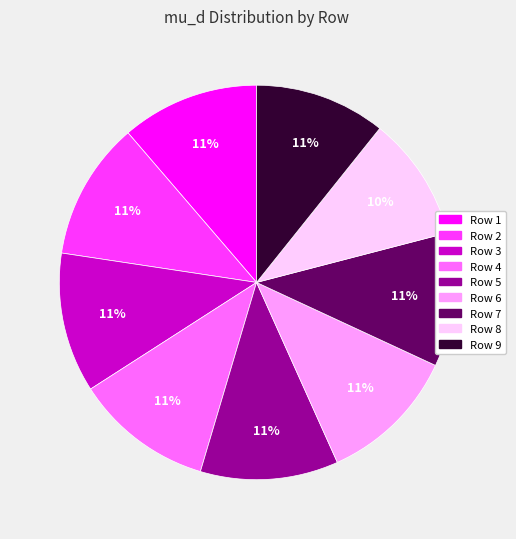

Is there a majority slice in this chart?

No